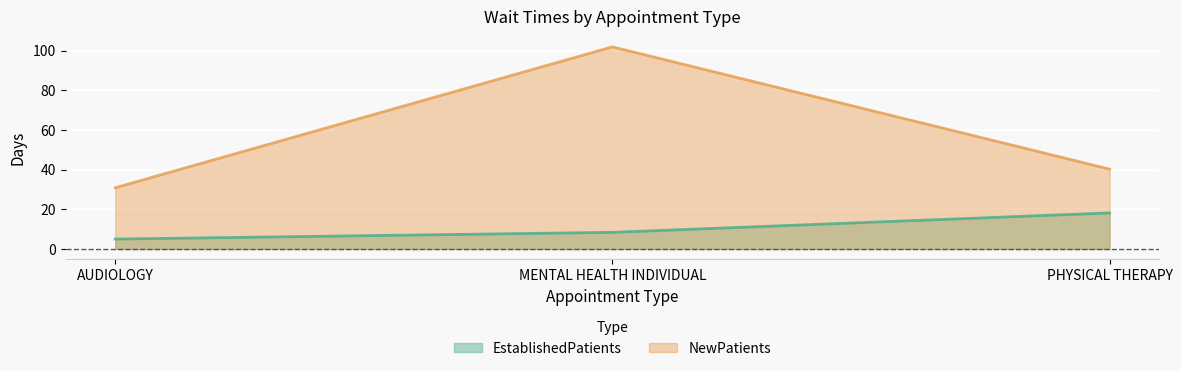

At which category is the sum across all series the highest?

MENTAL HEALTH INDIVIDUAL